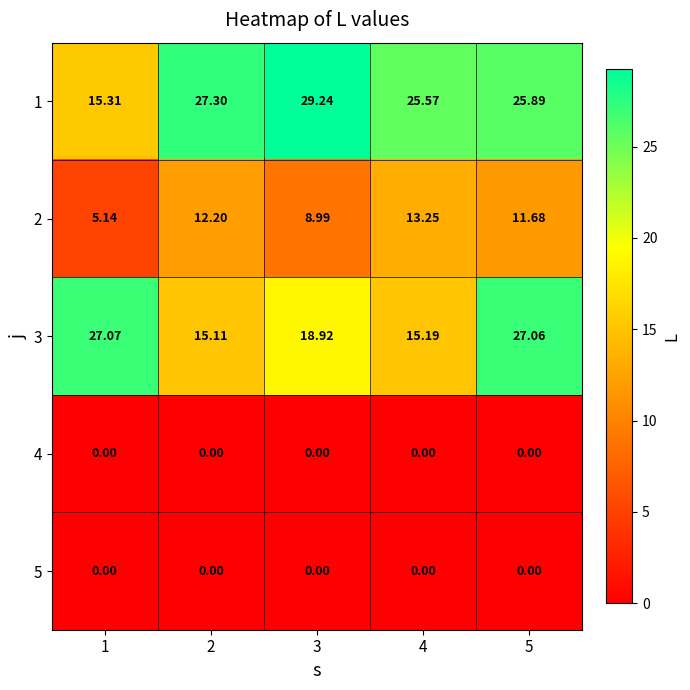

How many categories are shown in the chart?

5